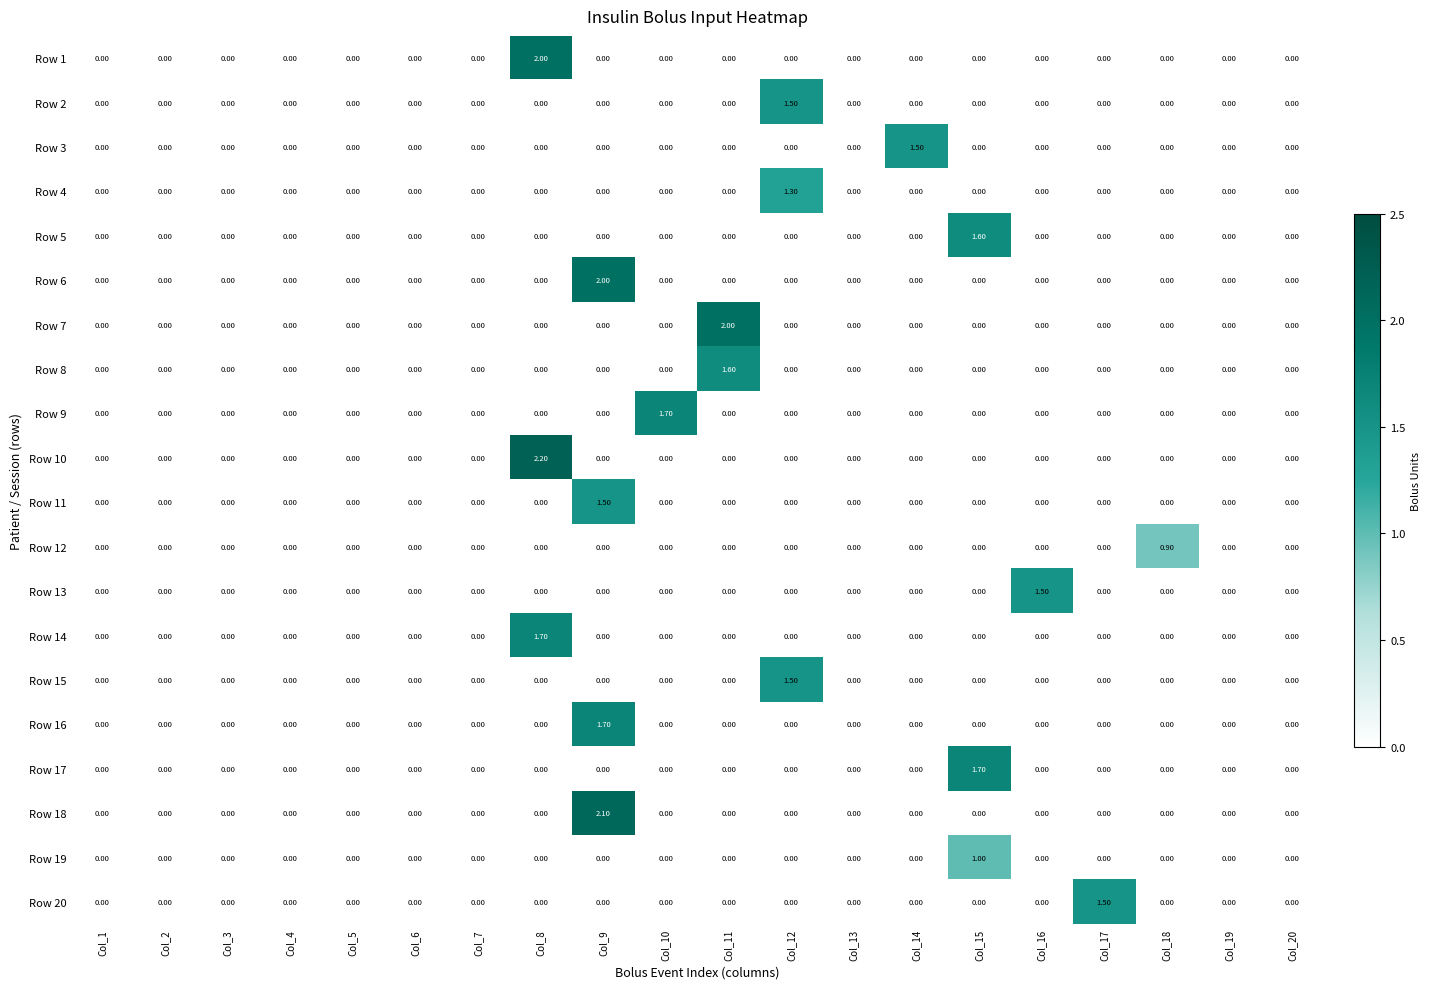

What is the sum of all Row 5 values?

1.6